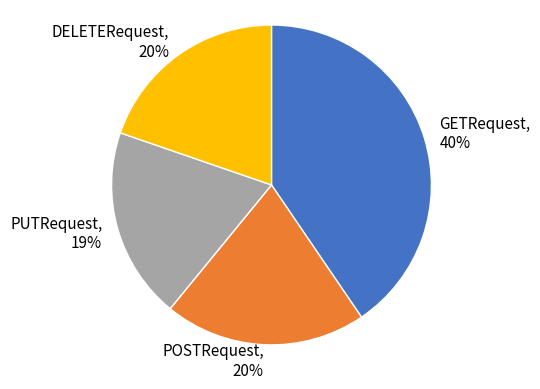

Is there a majority slice in this chart?

No